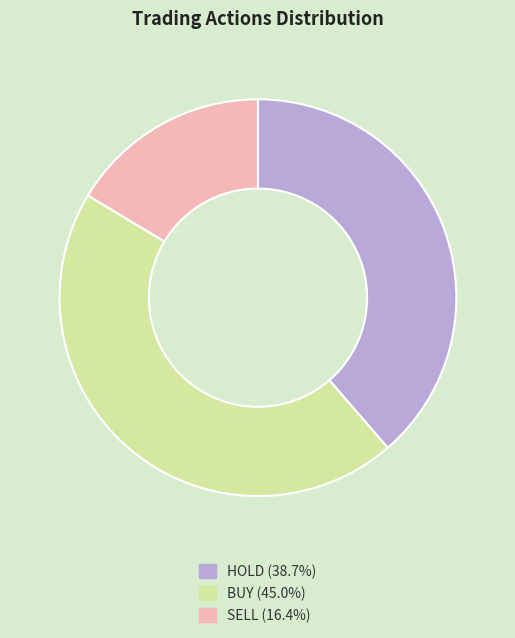

Does SELL represent more than half of the total?

No